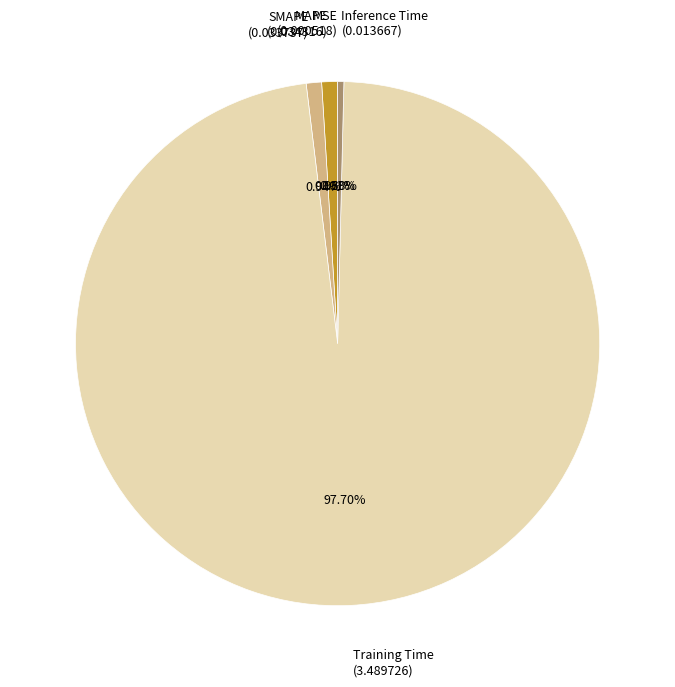

Which has a higher value, Inference Time (0.013667) or Training Time (3.489726)?

Training Time (3.489726)